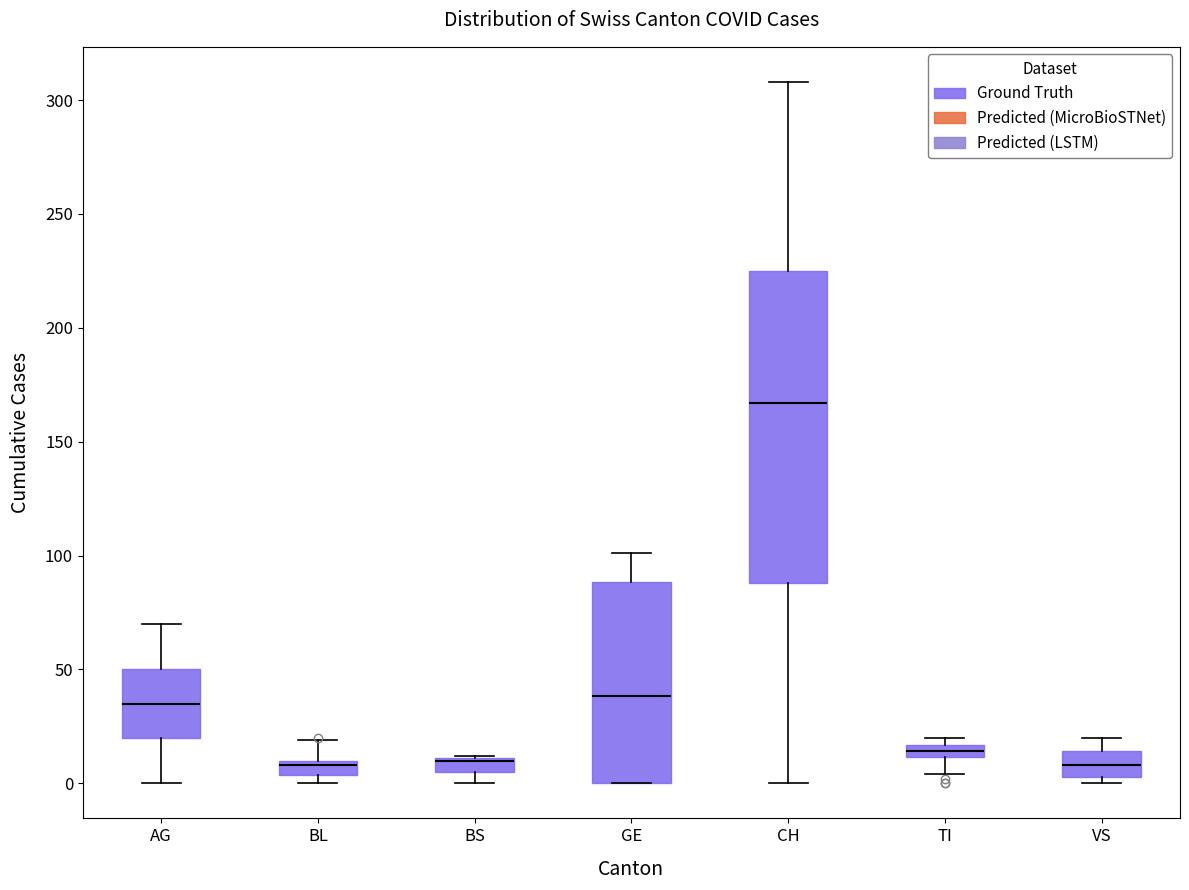

Comparing the boxes themselves (not the whiskers), which one is the tallest?

CH